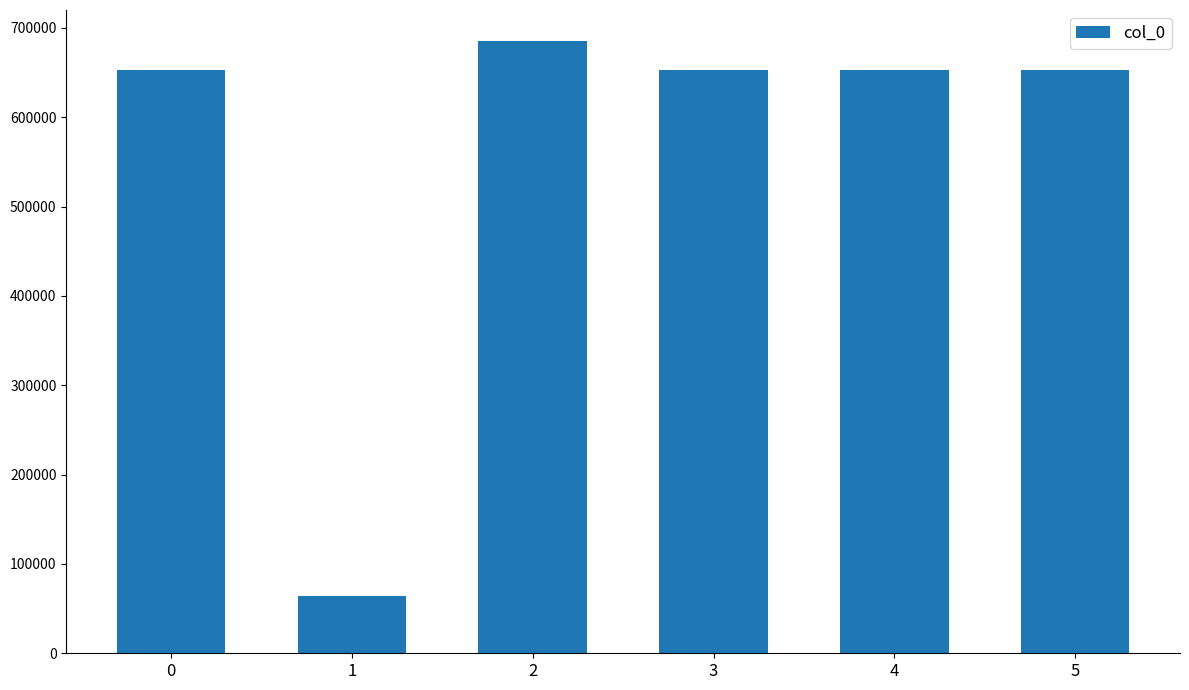

What is the difference between the maximum and minimum values?

621275